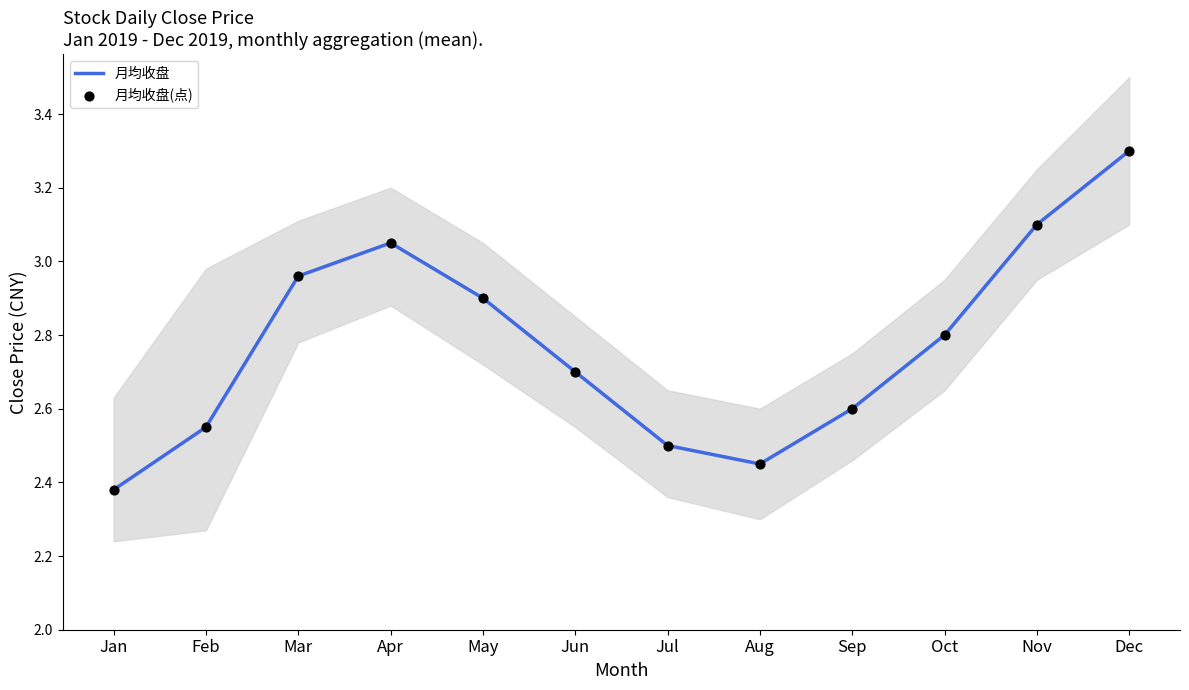

Is the value of 月均收盘(点) at Feb greater than the value of 月均收盘 at Nov?

No